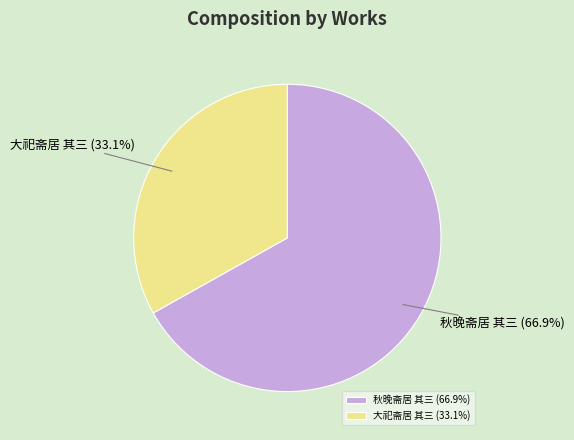

Between 大祀斋居 其三 and 秋晚斋居 其三, which is larger?

秋晚斋居 其三